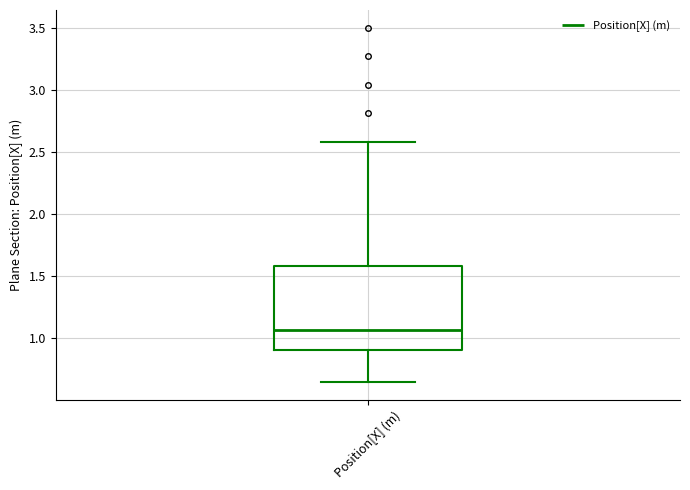

Transcribe this box plot: give where the median line is, the range the box spans, and where the two whiskers end, as read against the y-axis. The values are not printed on the chart, so give them approximately, as read against the axis.

median 1.05, box 0.90 to 1.60, whiskers 0.65 to 2.60